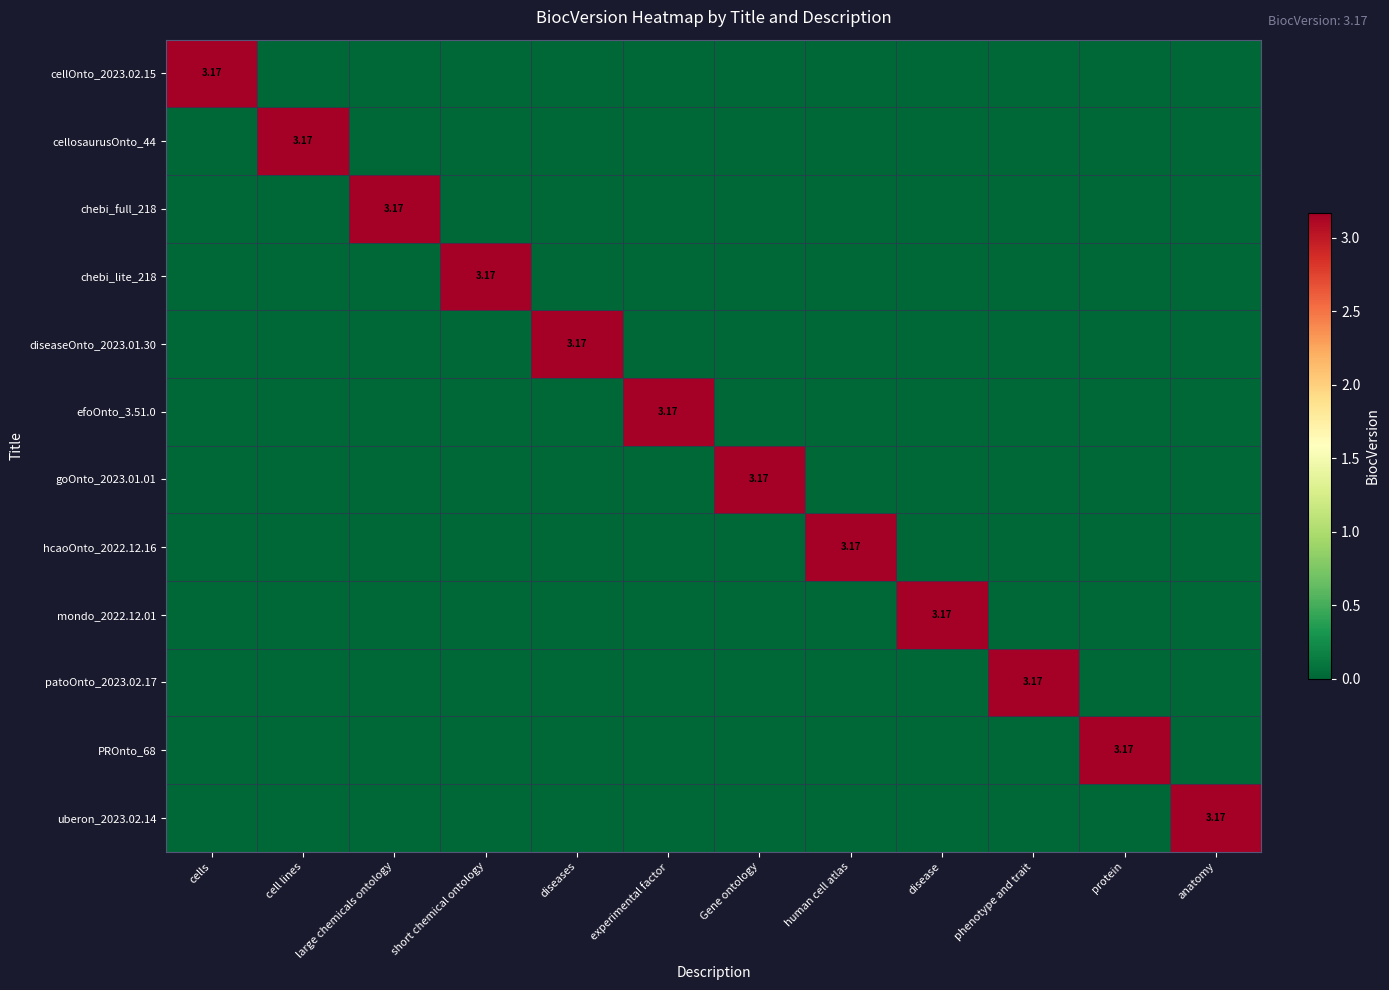

At which category is the sum across all series the highest?

cells